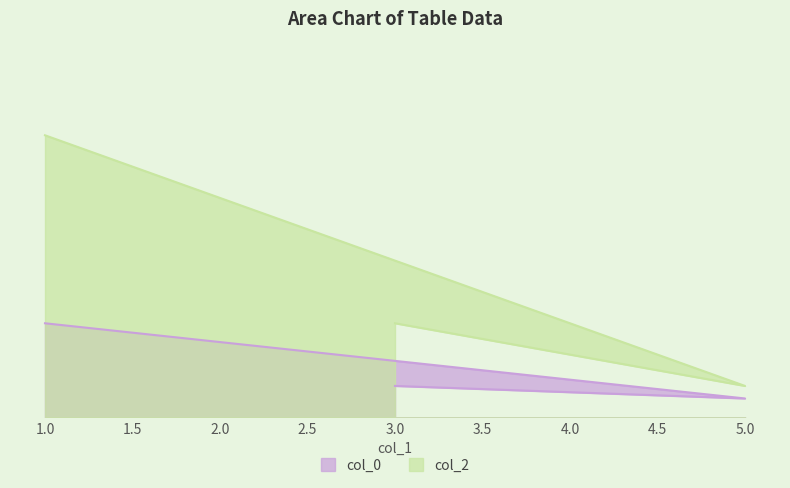

What is the approximate value of col_2 at 3?

1.0